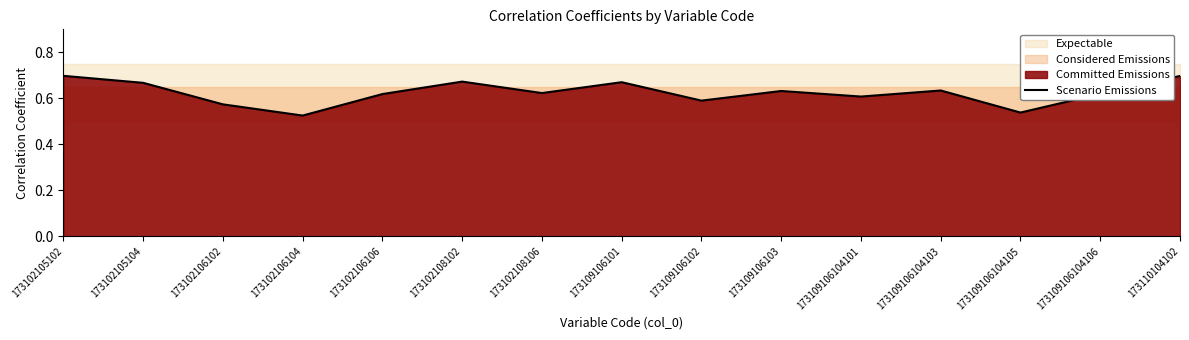

List the labels in order of value, largest first.

173102105102, 173110104102, 173102108102, 173109106101, 173102105104, 173109106104103, 173109106103, 173102108106, 173109106104106, 173102106106, 173109106104101, 173109106102, 173102106102, 173109106104105, 173102106104